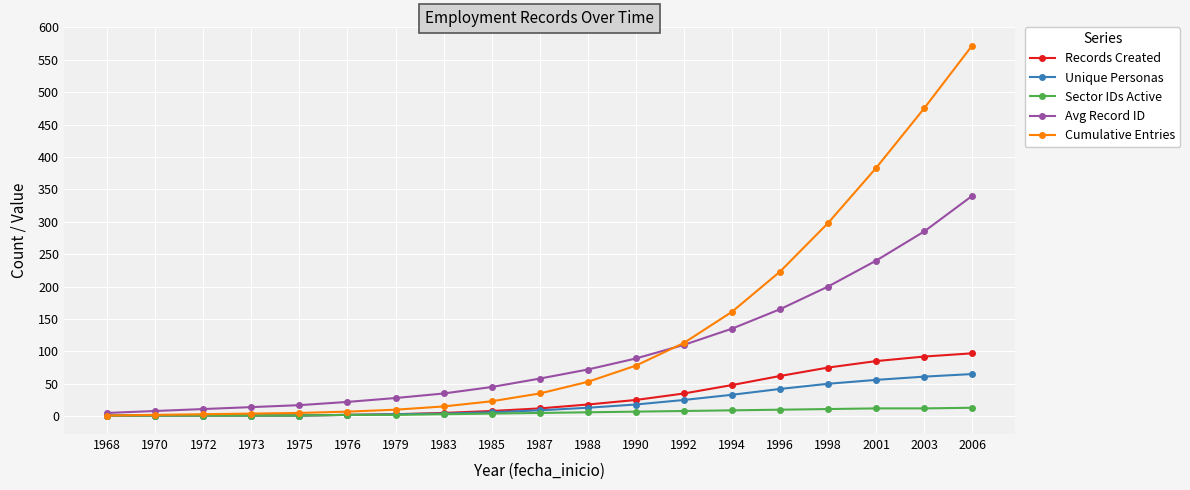

Which series changed the most between 1968 and 1975?

Avg Record ID